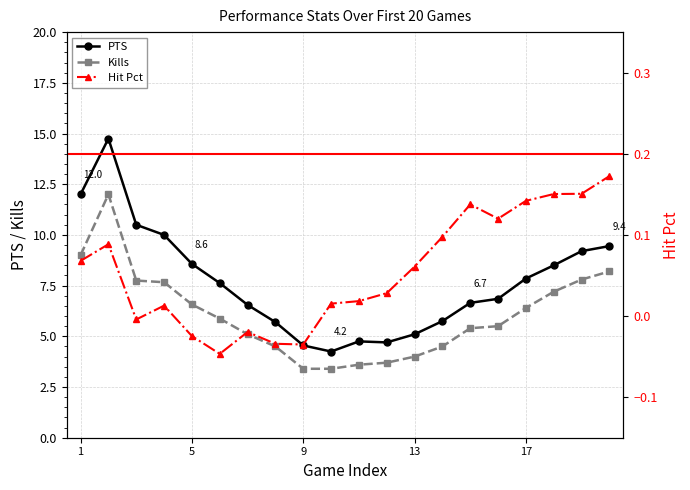

The value of PTS at 17 is 11.4. True or false?

False